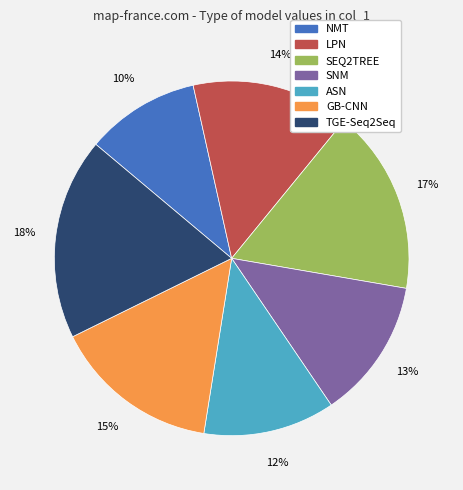

Is the sum of LPN and TGE-Seq2Seq greater than half?

No